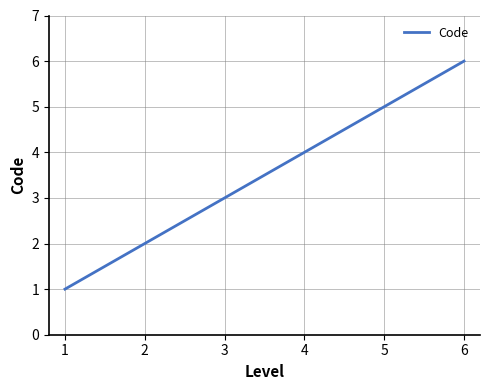

At which category does the chart reach its peak across all series?

6